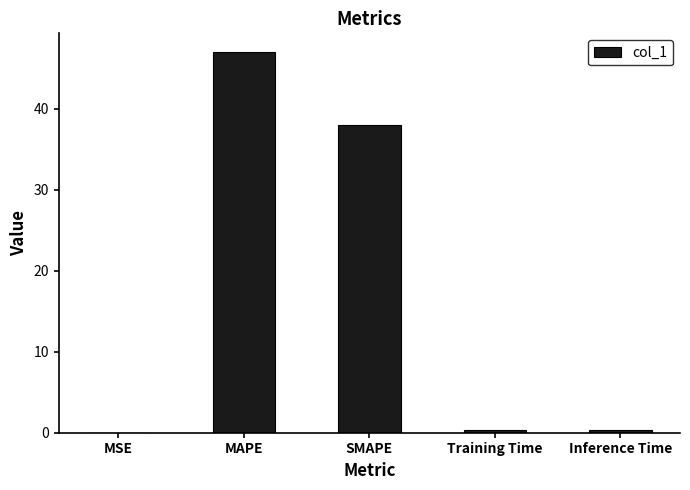

What is the change in value from SMAPE to Training Time?

-37.7